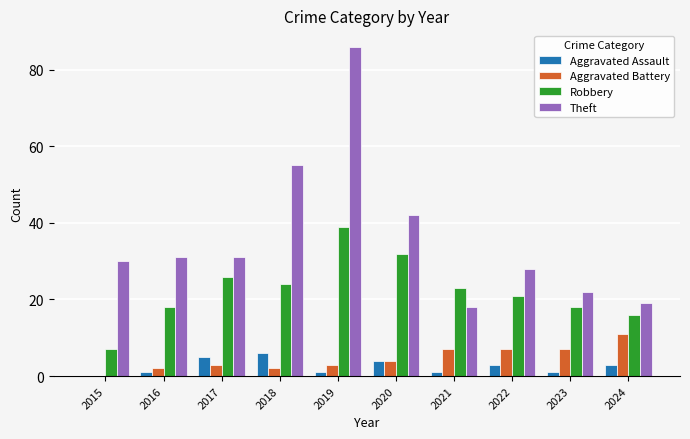

How many groups of bars are there?

10